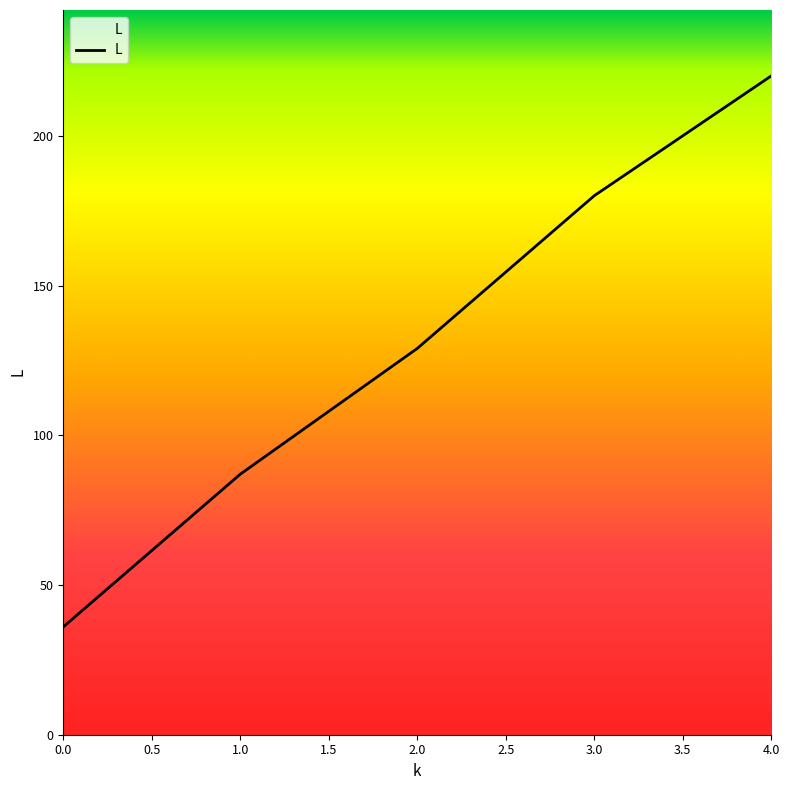

What is the difference between the second highest and minimum values?

144